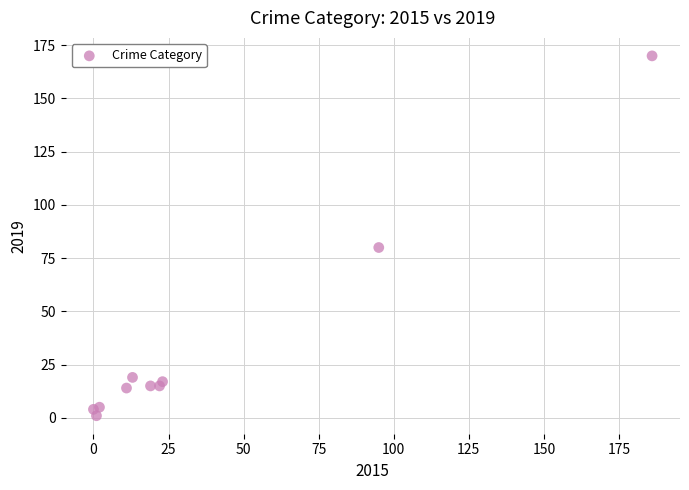

What Y value in the scatter plot is closest to 85?

80